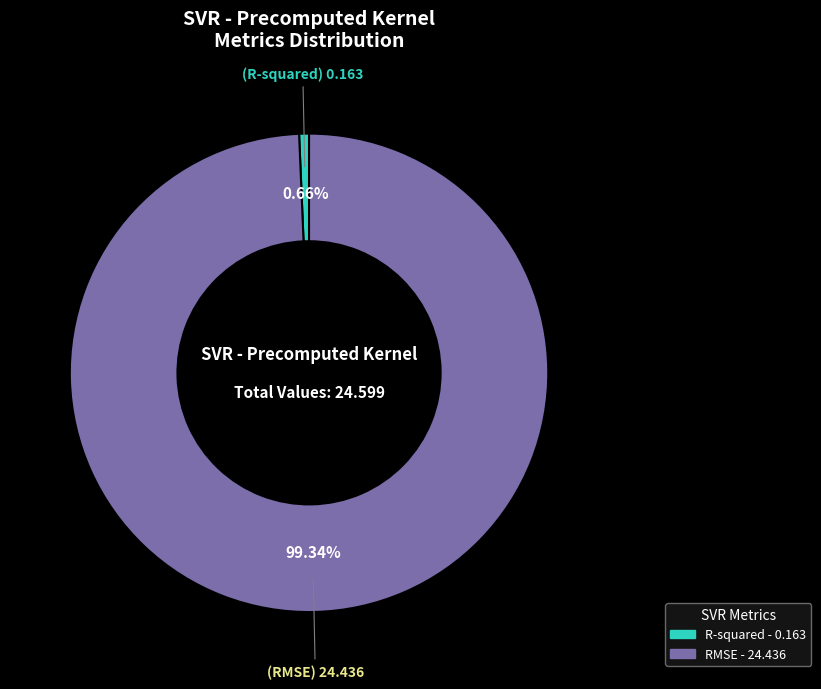

What percentage is the RMSE slice, to the nearest percent?

99%